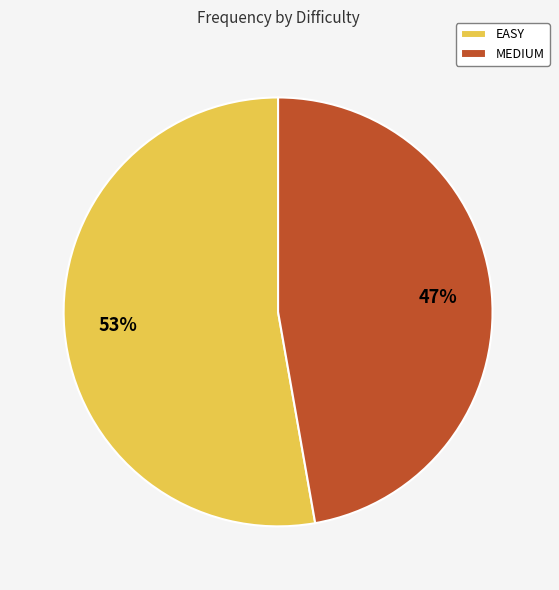

Which category accounts for the majority?

EASY